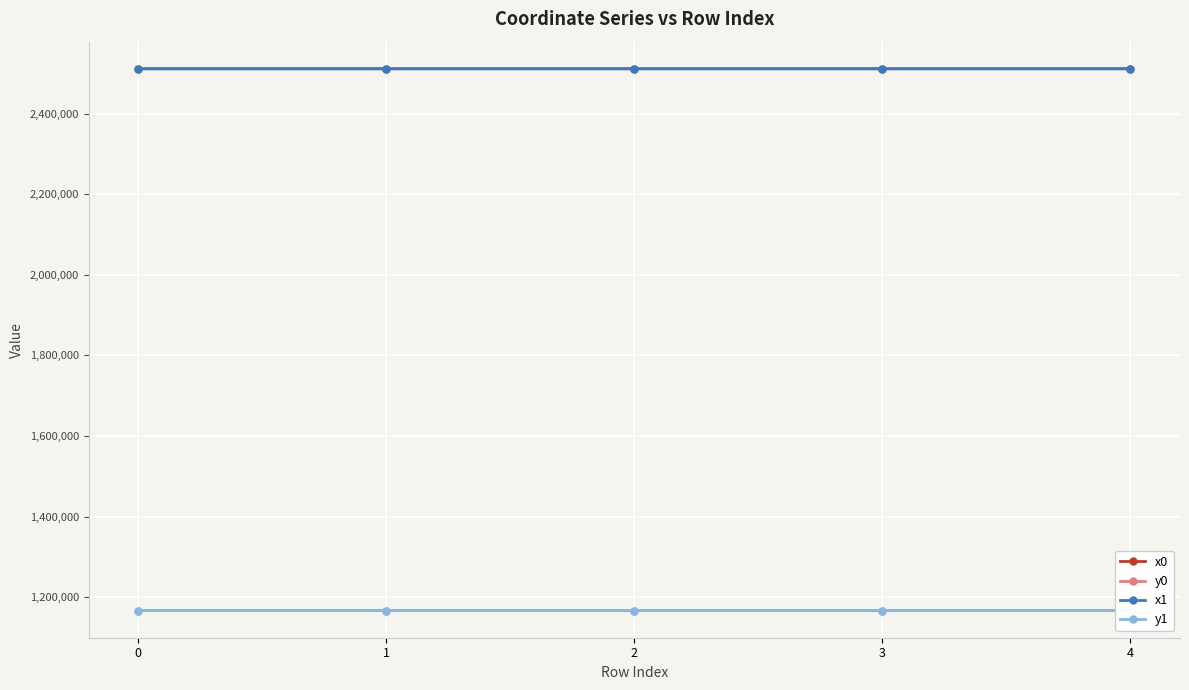

What is the smallest value displayed?

1166871.8